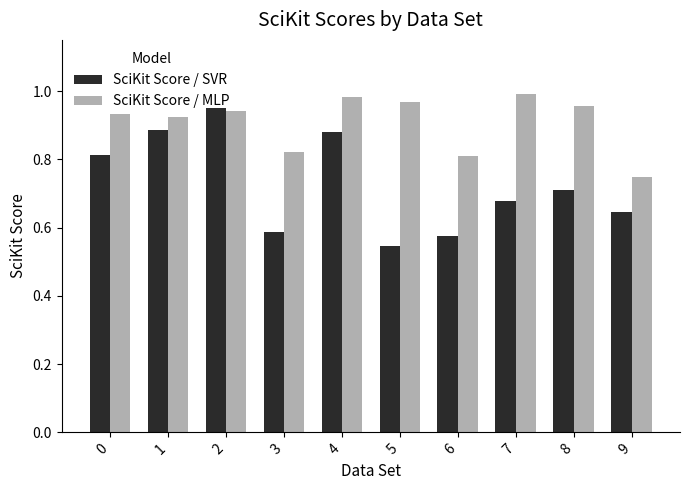

Which series changed the most between 2 and 3?

SciKit Score / SVR